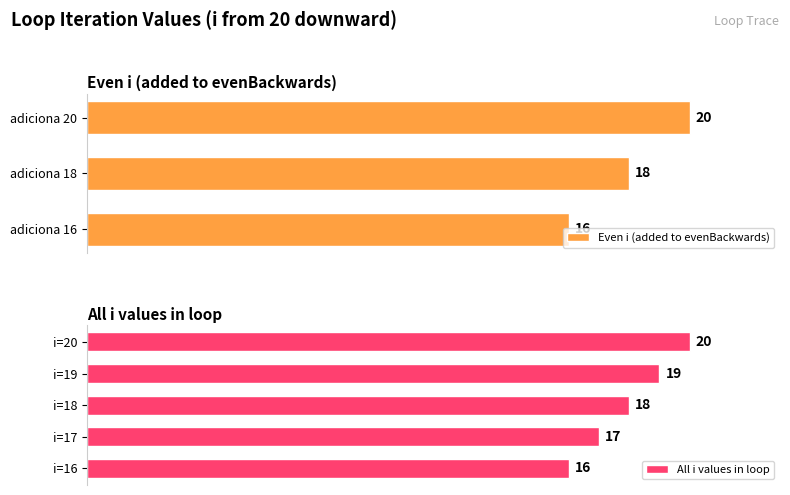

List the labels in order of All i values in loop value, smallest first.

i=16, i=17, i=18, i=19, i=20